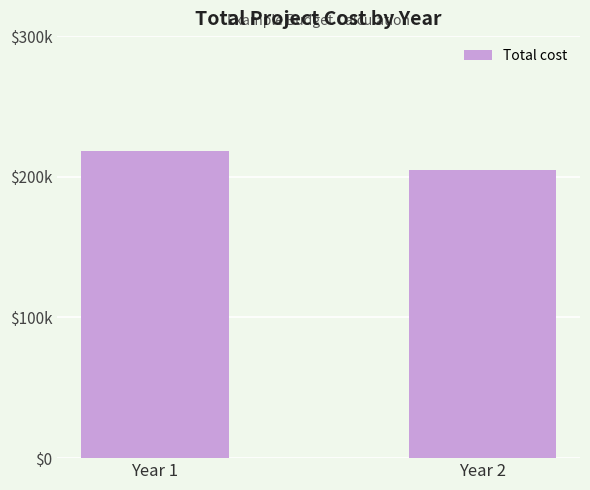

What is the approximate value at Year 2, to the nearest 50?

204500